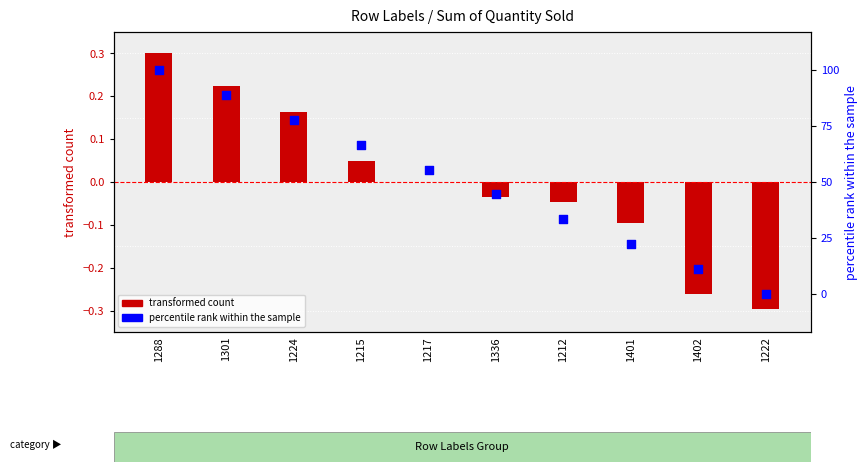

Which series has the largest Y range (max minus min)?

percentile rank within the sample